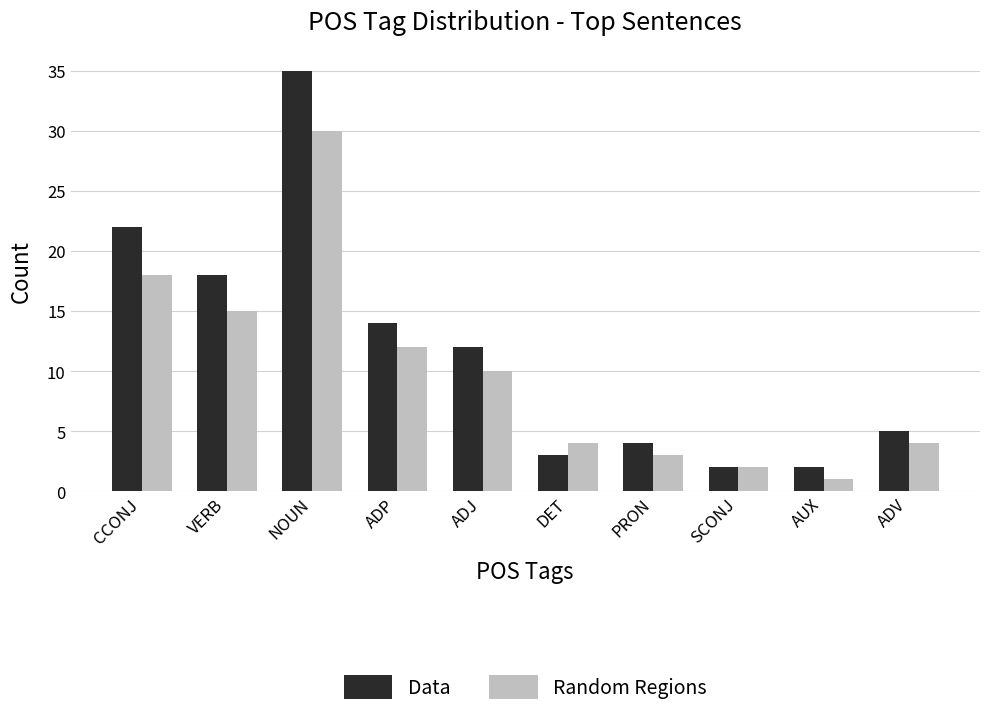

Read the Data value at NOUN.

35